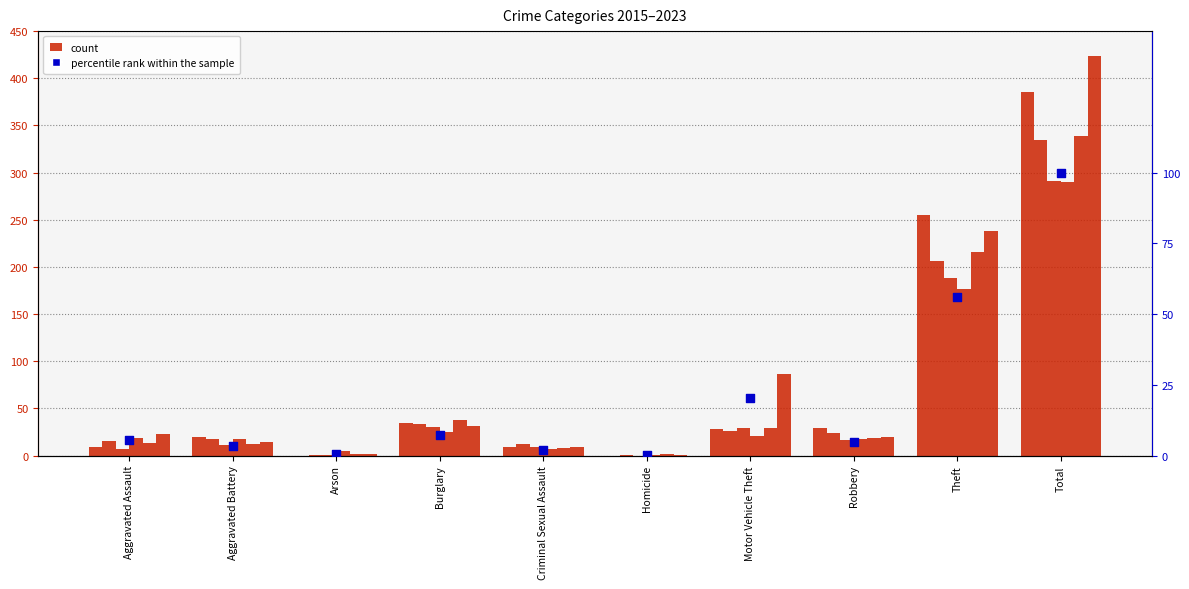

Between Robbery and Criminal Sexual Assault, which is larger?

Robbery